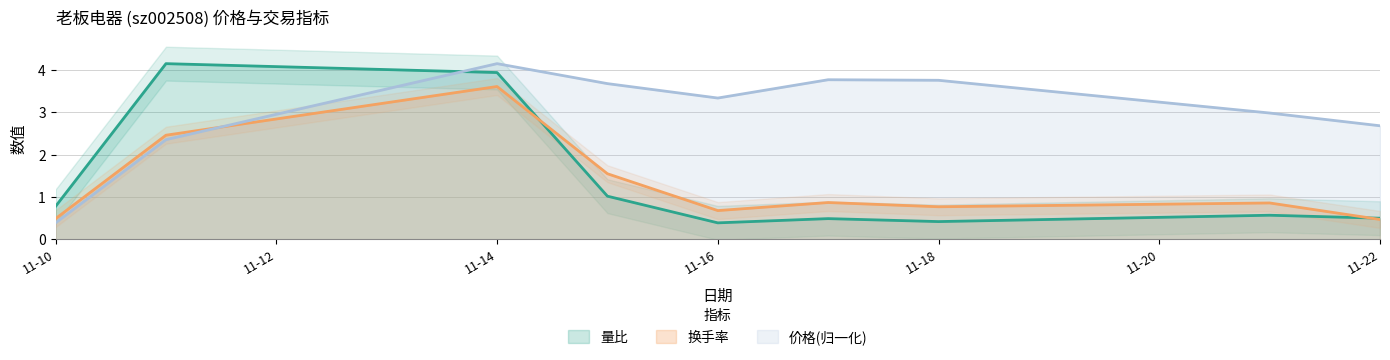

At which category is the sum across all series the highest?

11-14